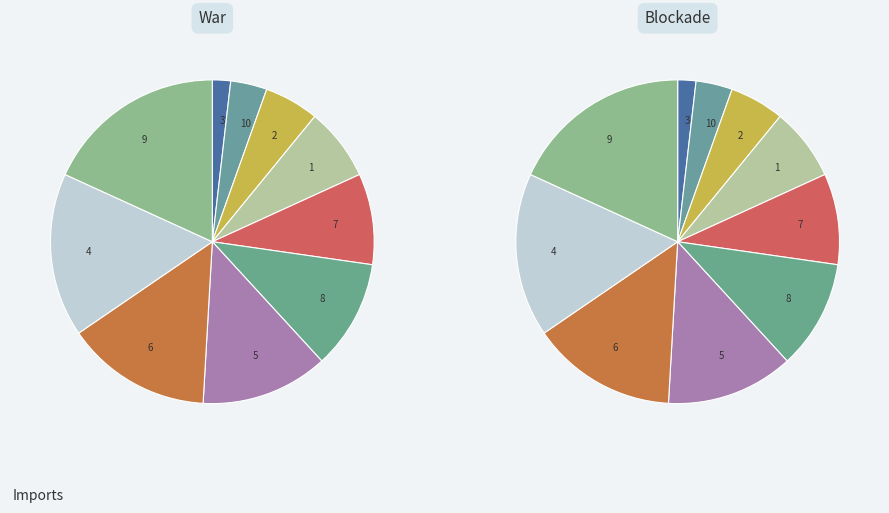

What is the largest slice in the pie chart?

9